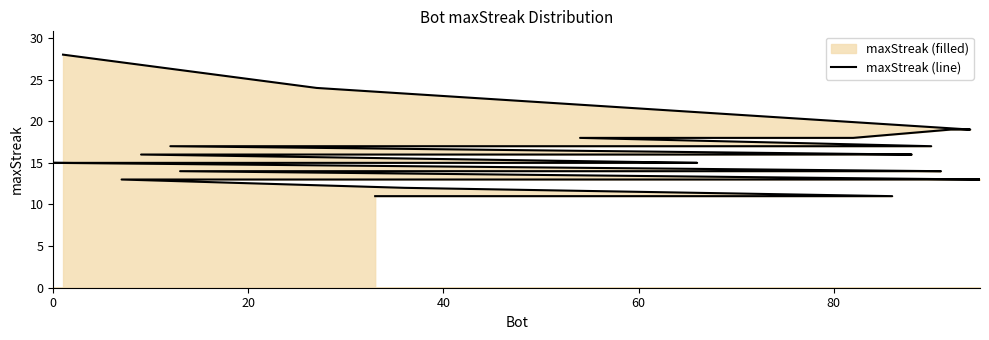

What is the change in value from 60 to 20?

-4